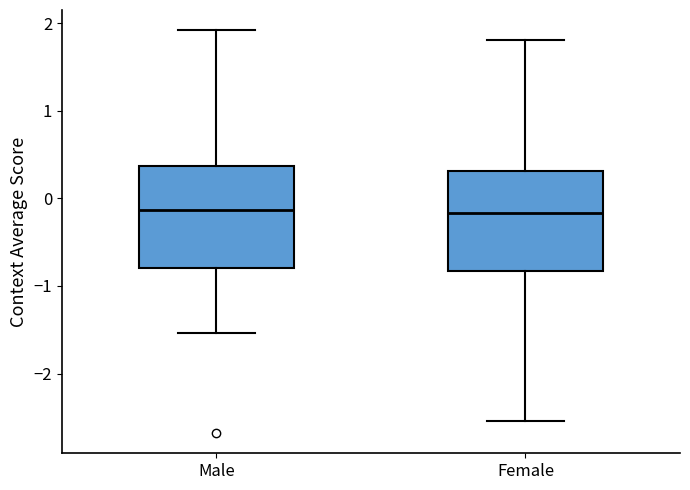

Where does the lower whisker of the box for Male end on the y-axis? The values are not printed on the chart, so give them approximately, as read against the axis.

-1.5